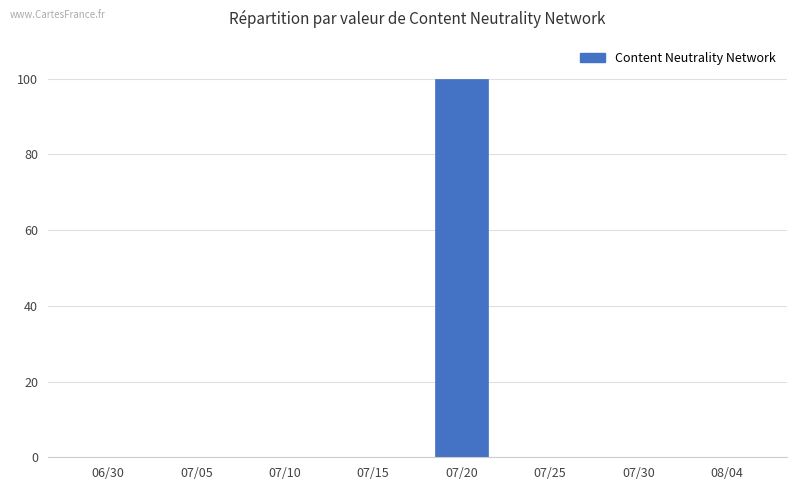

What is the sum of all values?

100